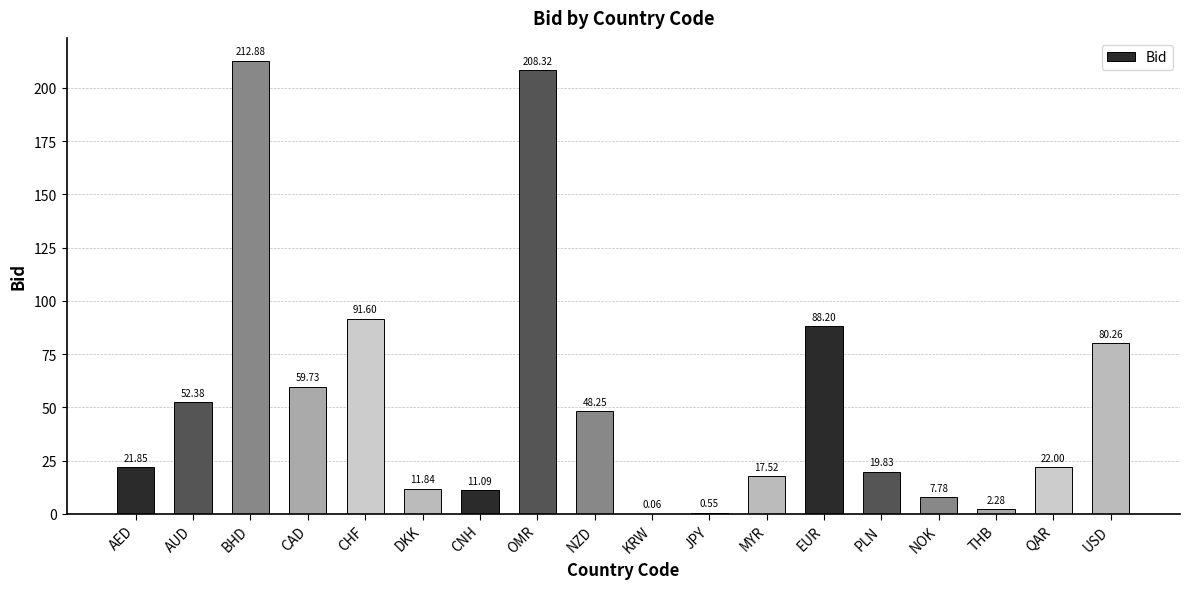

Which category has the highest value across all series?

BHD